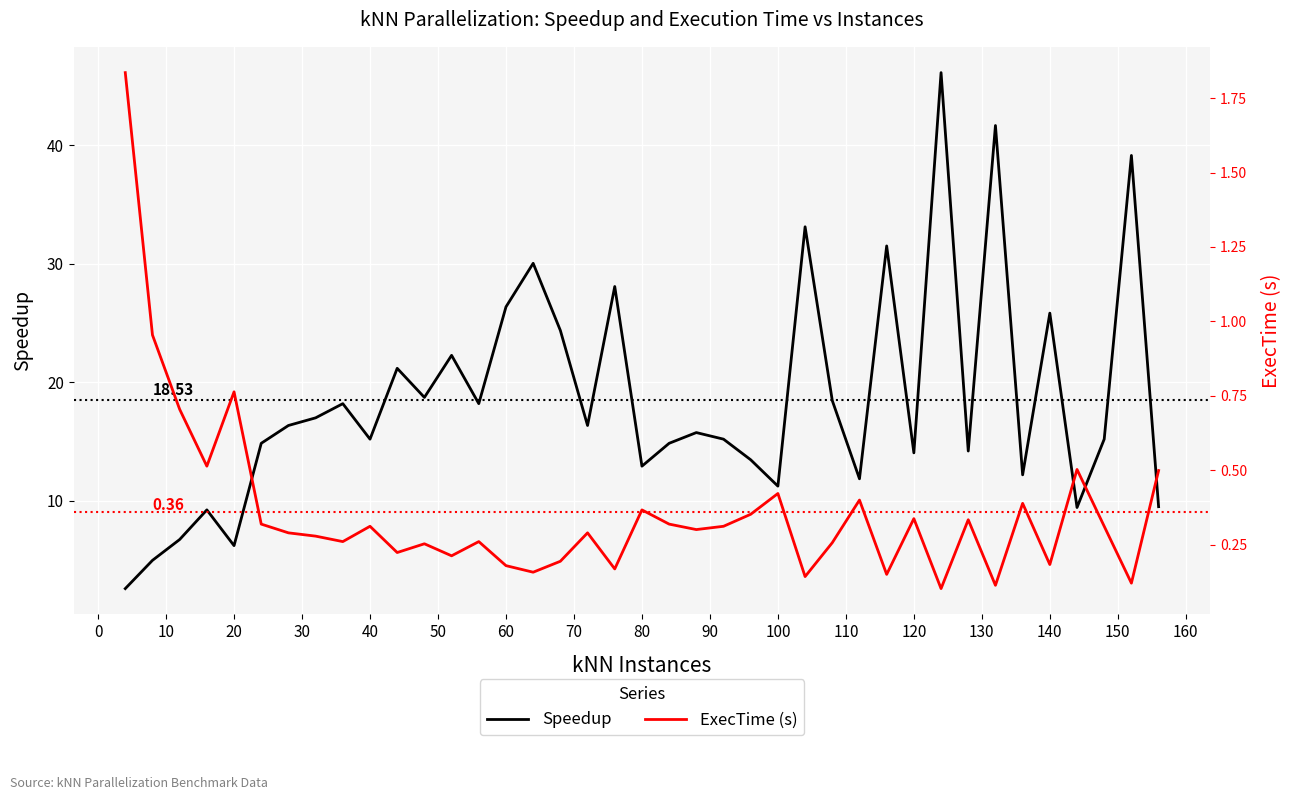

The value of ExecTime (s) at 18 is 0.0. True or false?

False